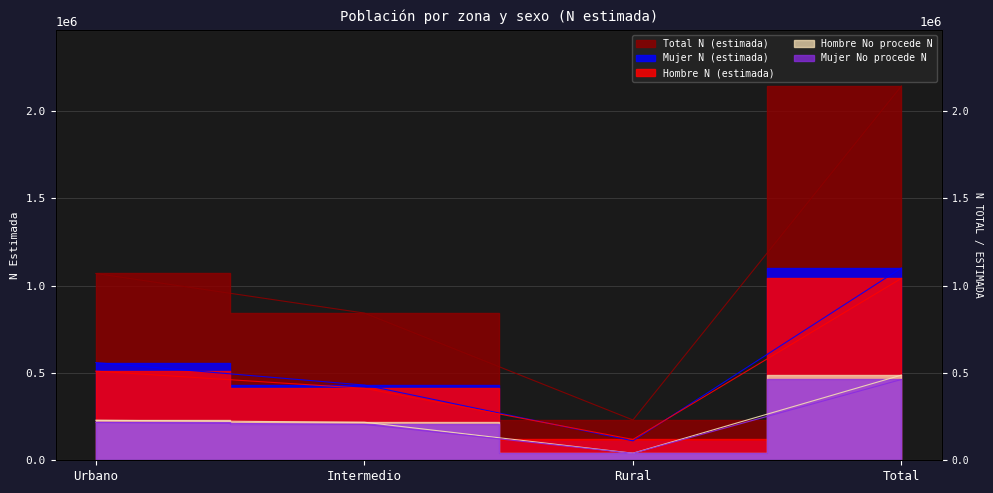

What is the label of the 1st point from the left?

Urbano